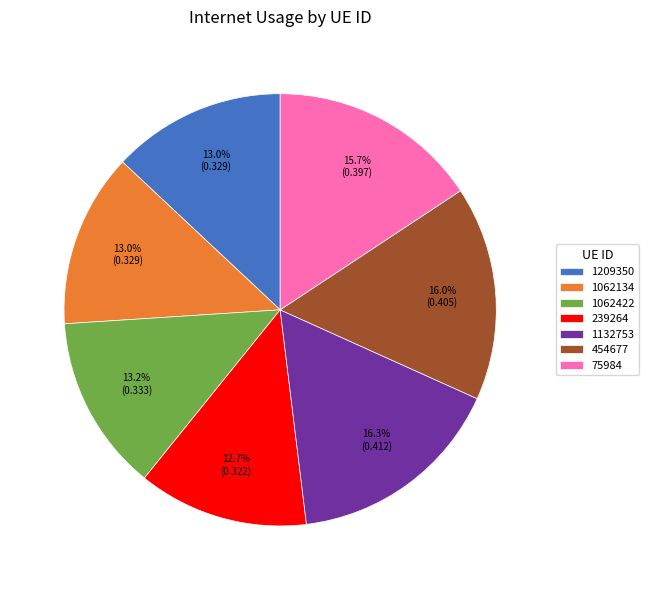

What percentage is the 75984 slice, to the nearest percent?

16%